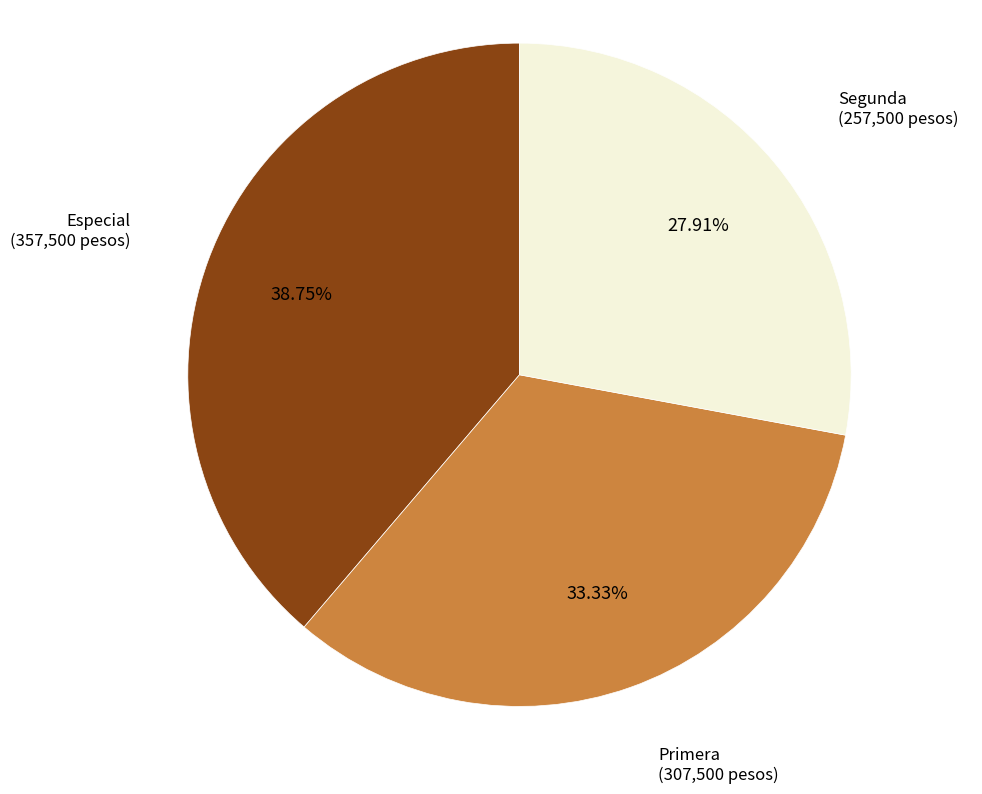

Which category has the smallest portion of the pie?

Segunda